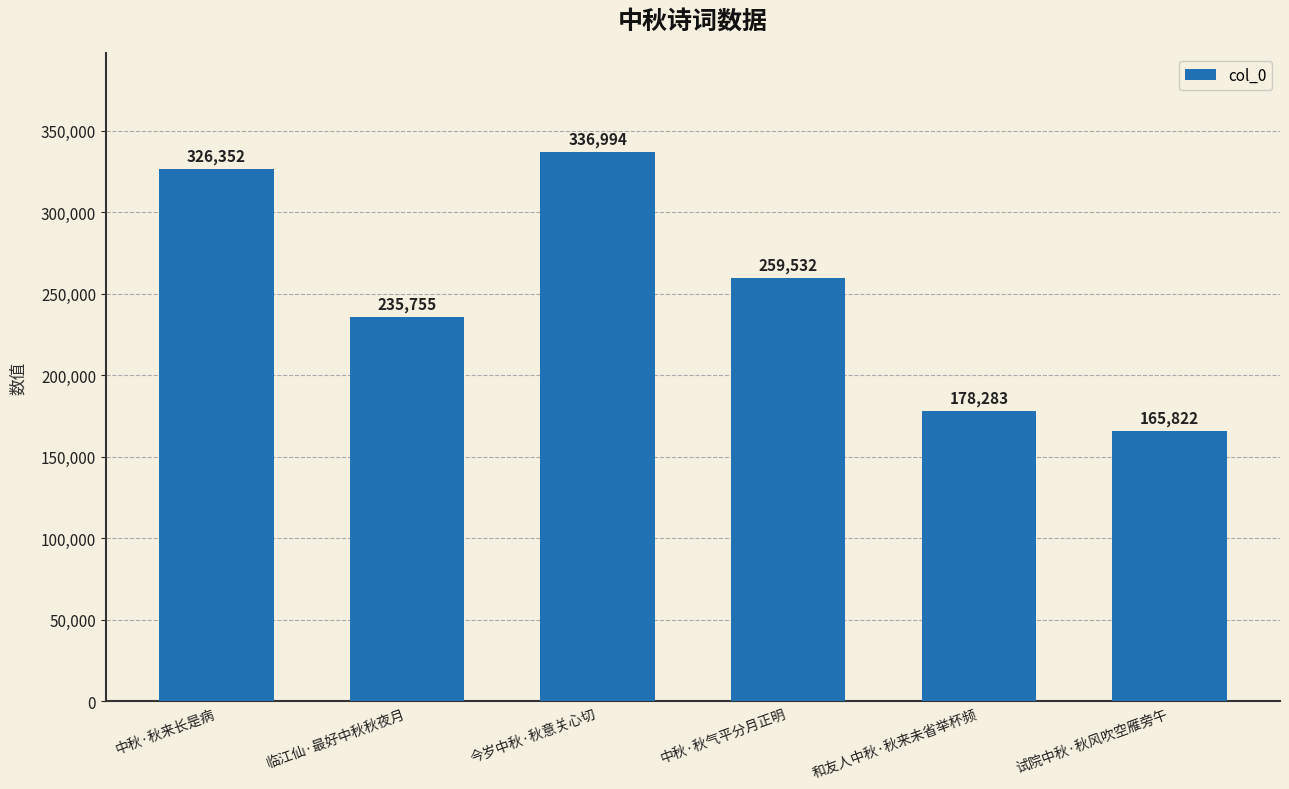

Reading left to right, list all the values displayed in this chart.

中秋·秋来长是病=326352	临江仙·最好中秋秋夜月=235755	今岁中秋·秋意关心切=336994	中秋·秋气平分月正明=259532	和友人中秋·秋来未省举杯频=178283	试院中秋·秋风吹空雁旁午=165822